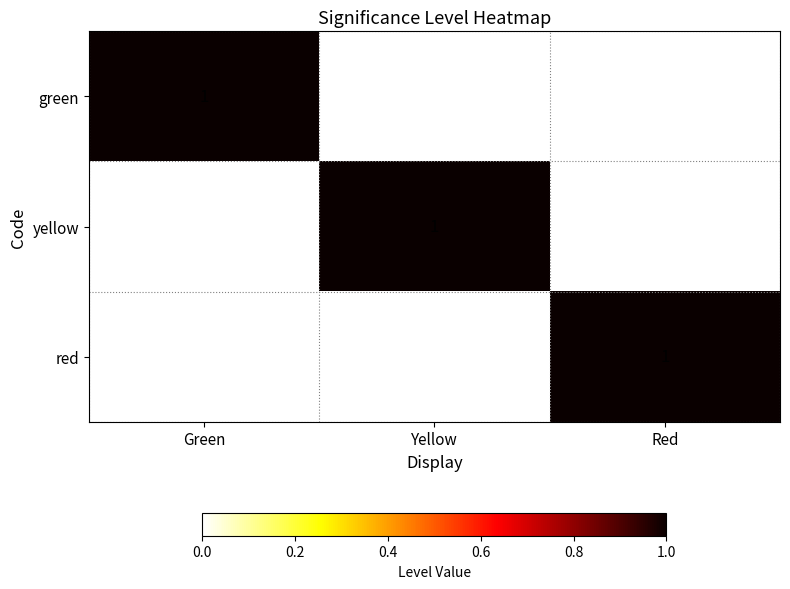

Count the number of categories in the chart.

3